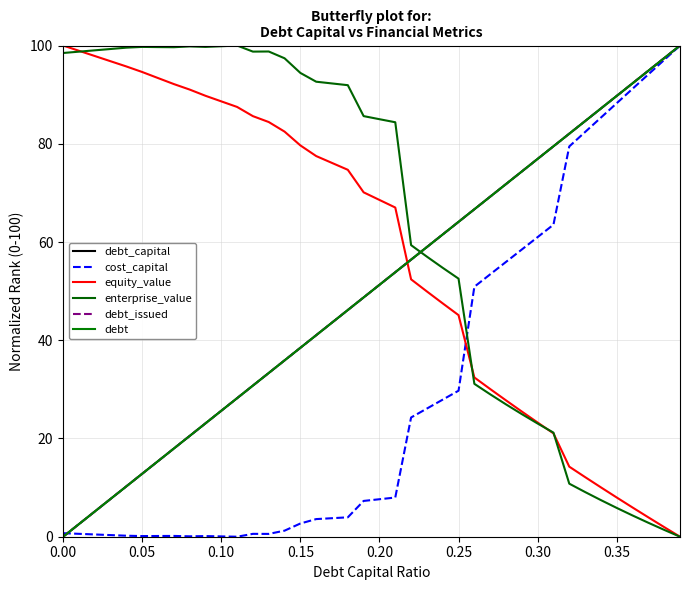

Does the chart display data point markers on the line(s)?

No